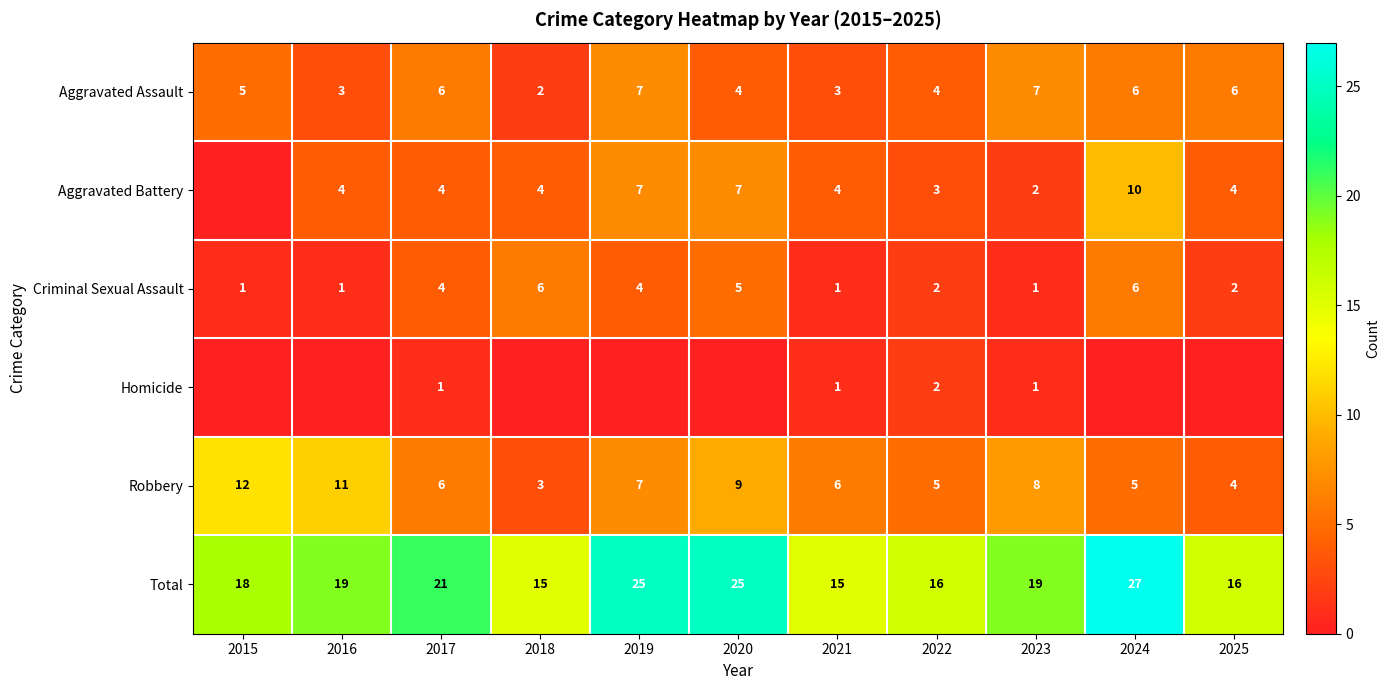

What is the difference between the maximum and minimum values in the Robbery series?

9